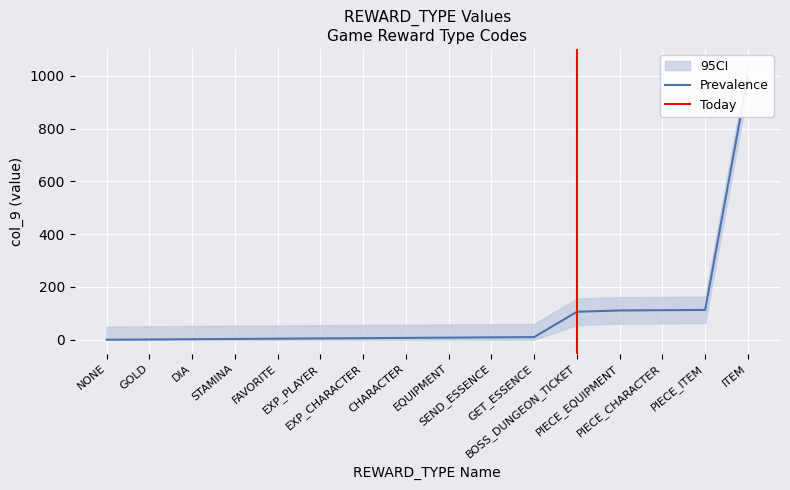

At which category does the chart reach its peak across all series?

ITEM